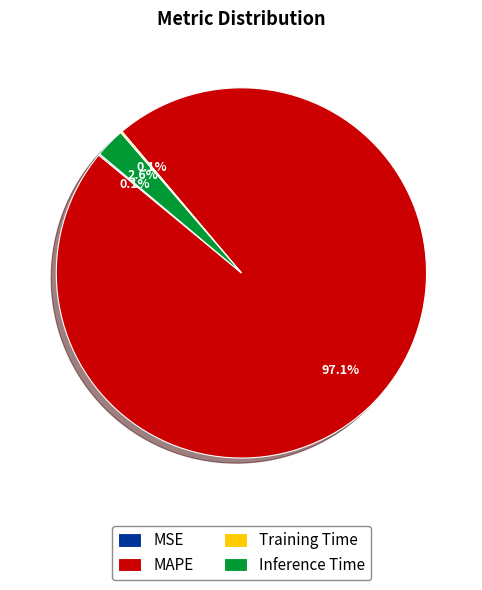

True or false: Inference Time accounts for 3% of the total.

True